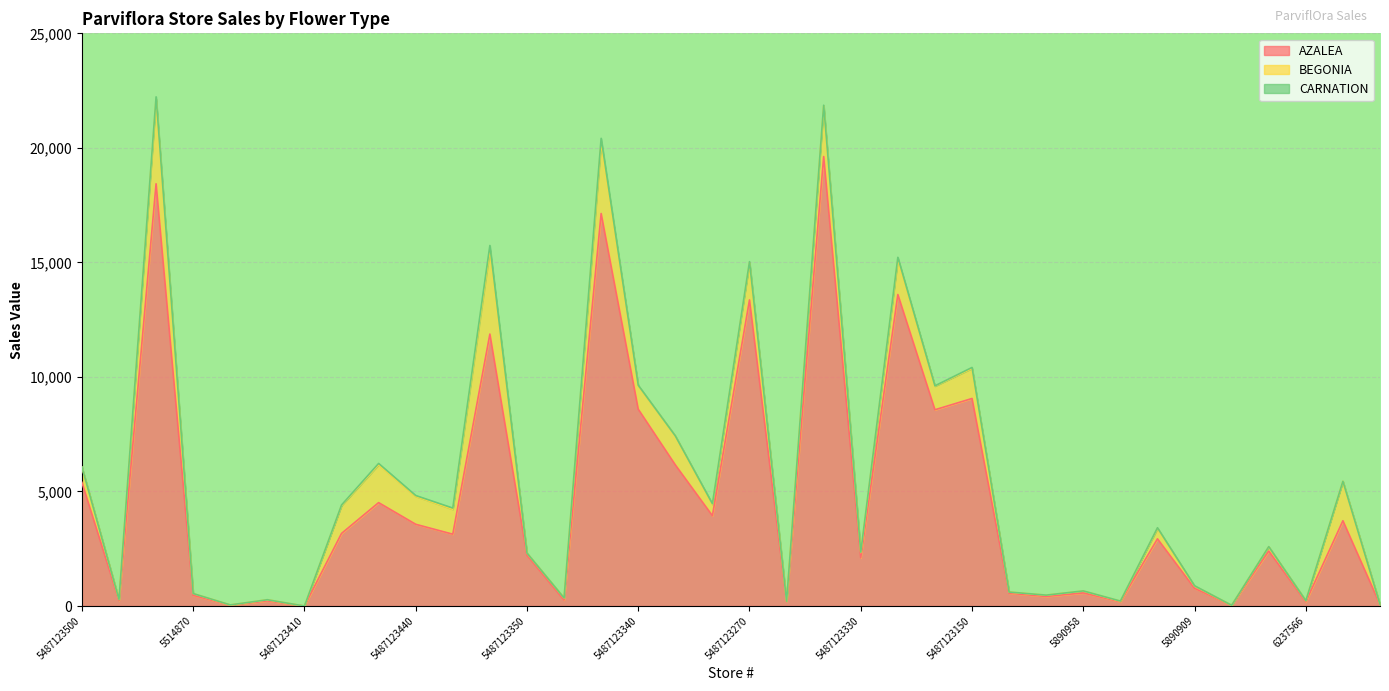

How many distinct data groups are displayed?

3